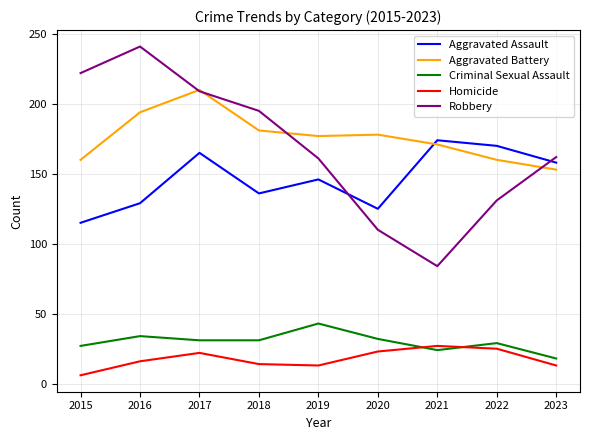

What is the total value across all series at 2017?

637